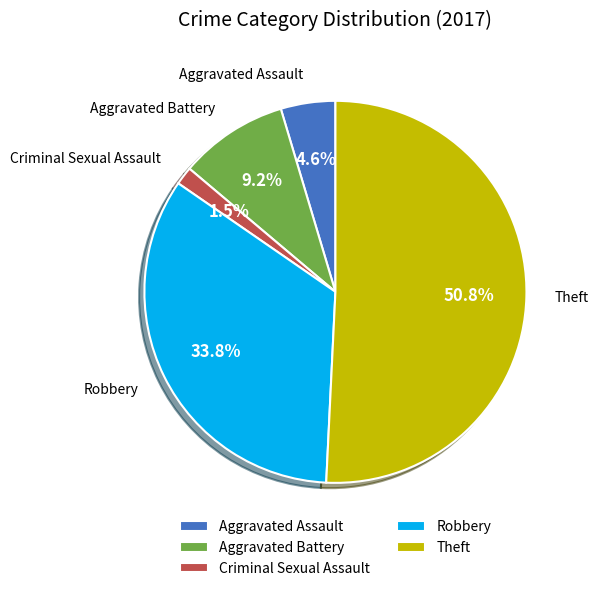

What percentage do Aggravated Battery and Aggravated Assault together represent?

13.8%